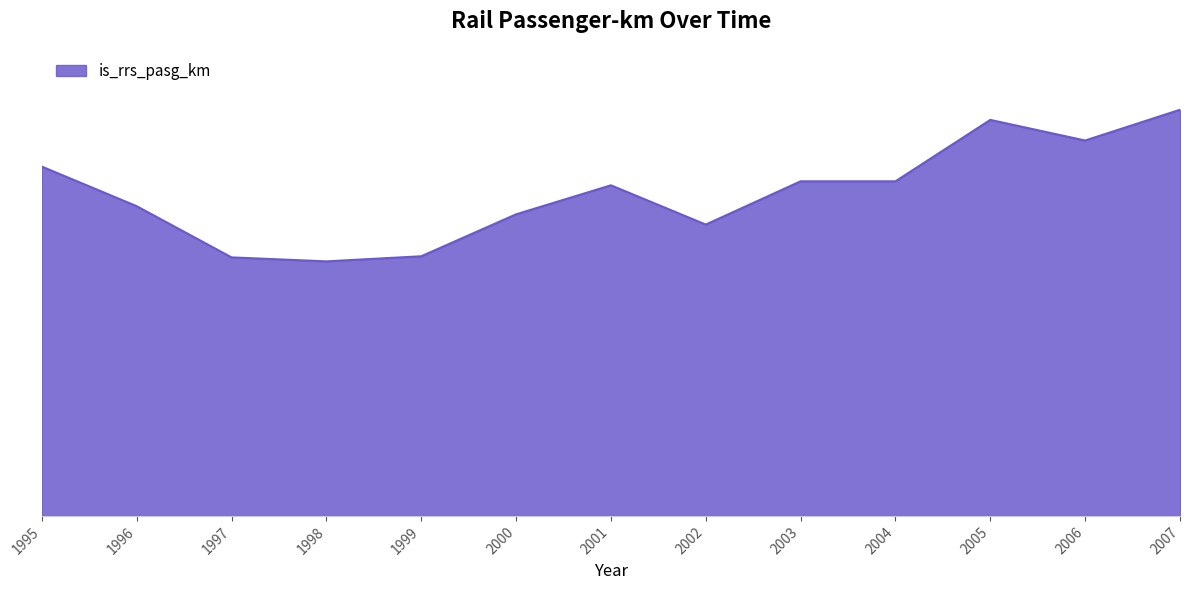

What is the change in value from 1998 to 2000?

+271.5